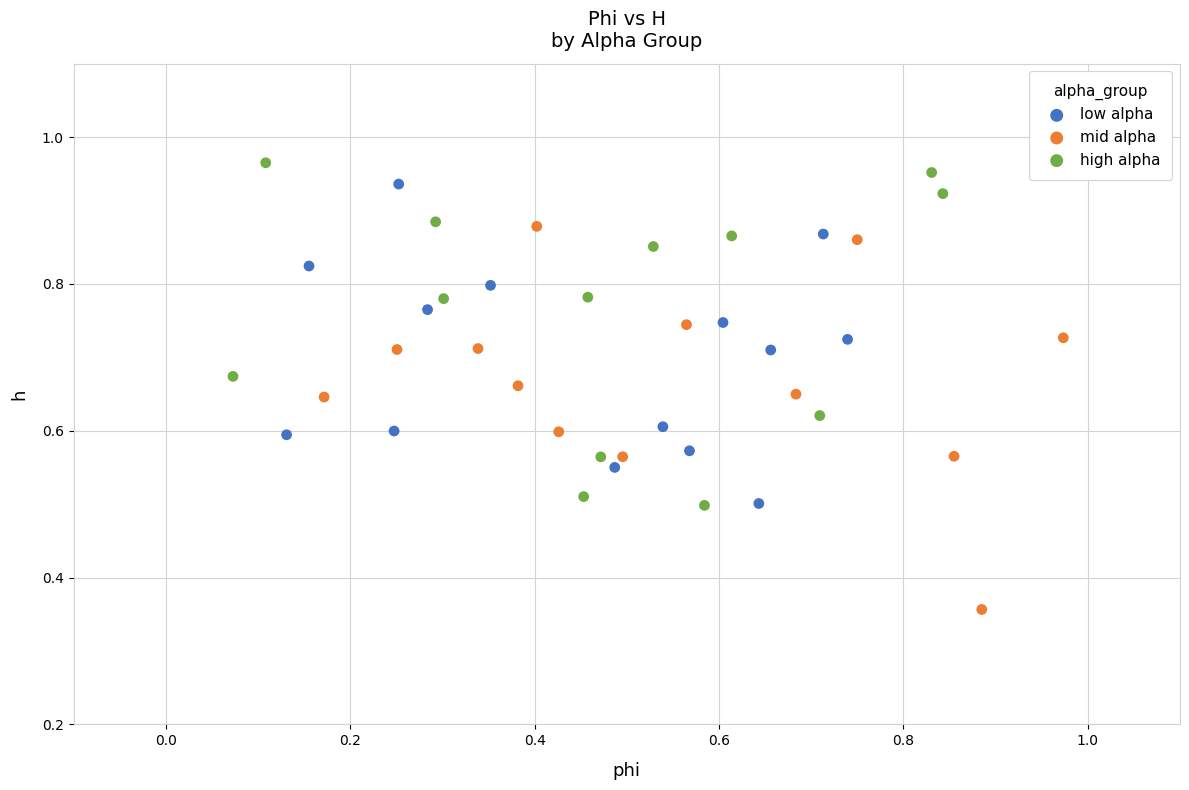

Which series reaches the minimum Y coordinate?

mid alpha